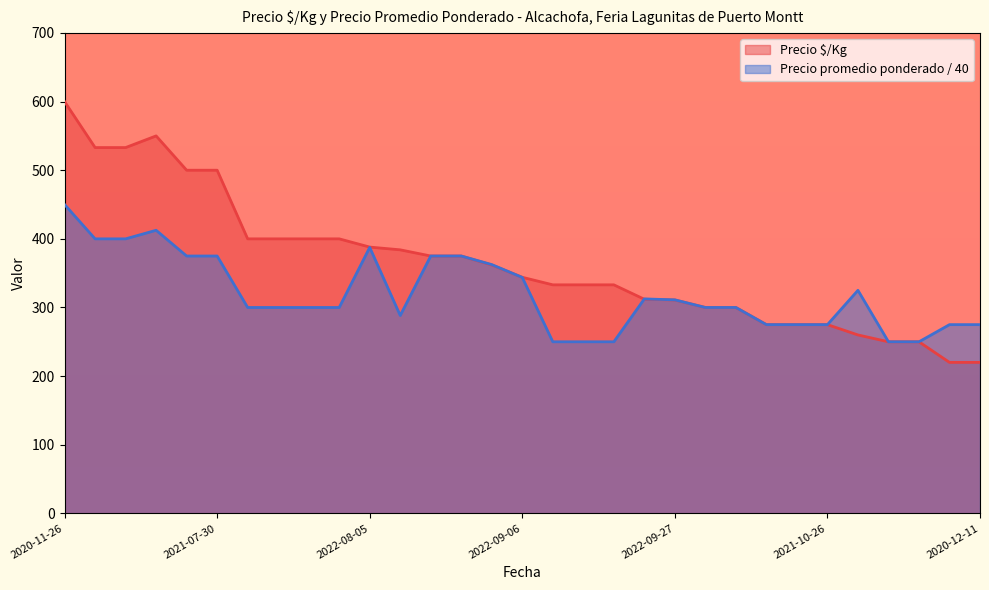

What is the average value of the Precio $/Kg series?

364.2